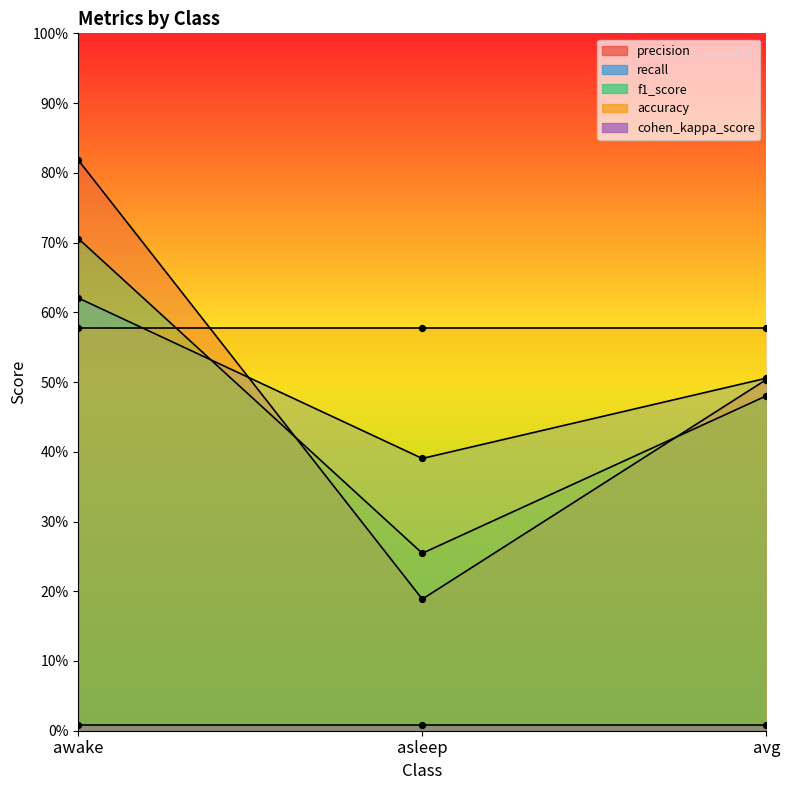

Is the value of precision at awake greater than the value of f1_score at asleep?

Yes